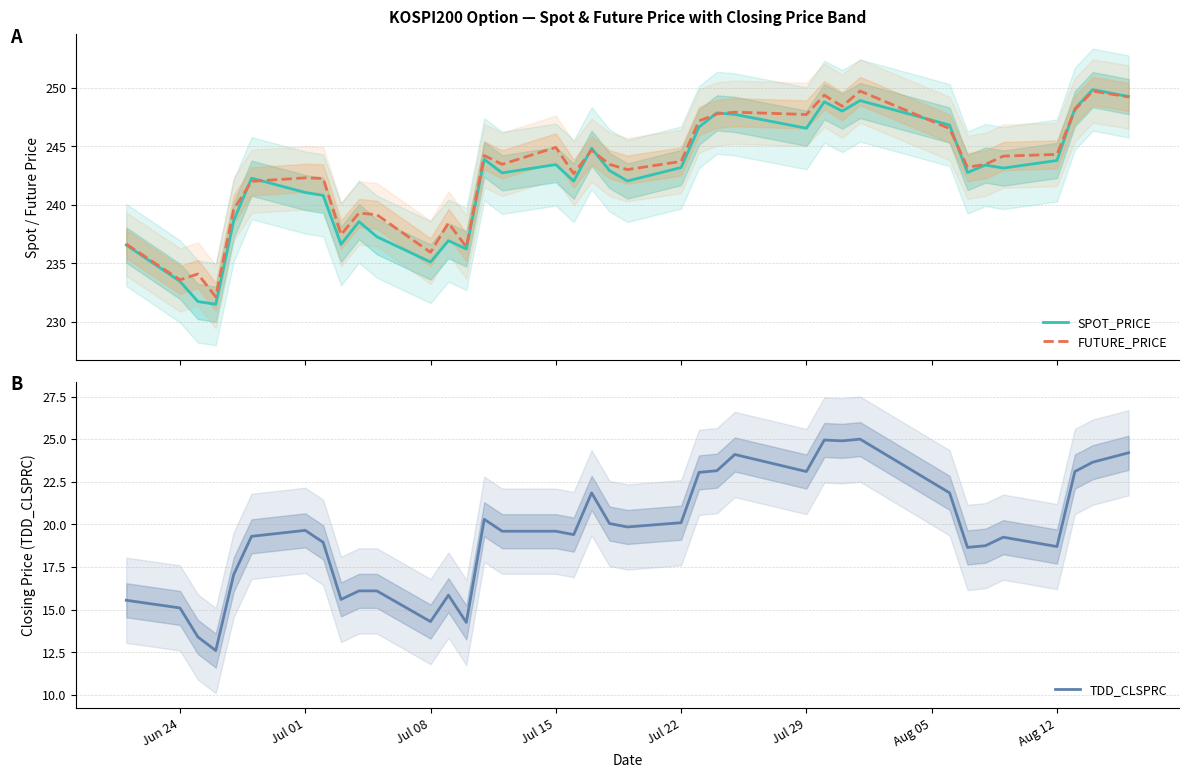

The value of TDD_CLSPRC at 29 is 7.5. True or false?

False